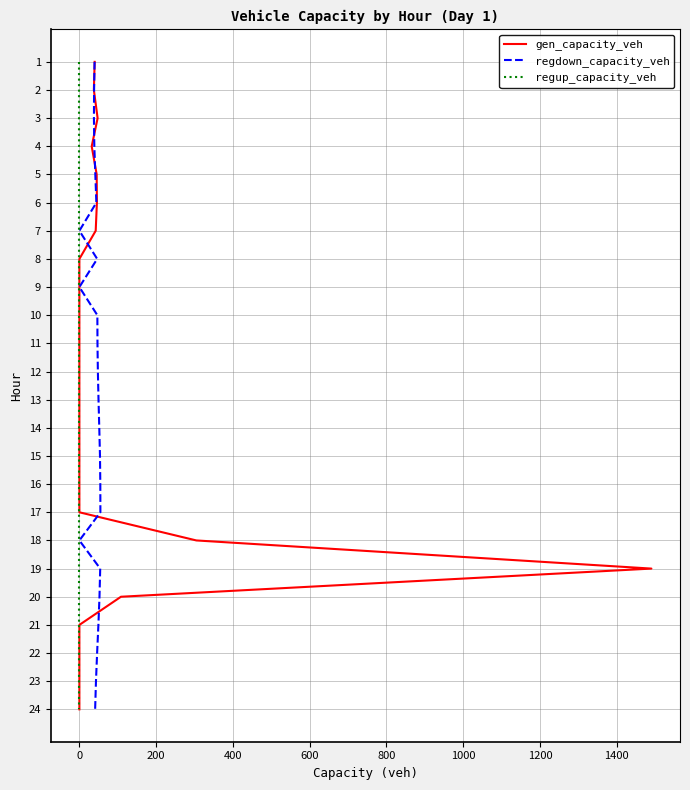

True or false: gen_capacity_veh has a value of 21 at 0.

False